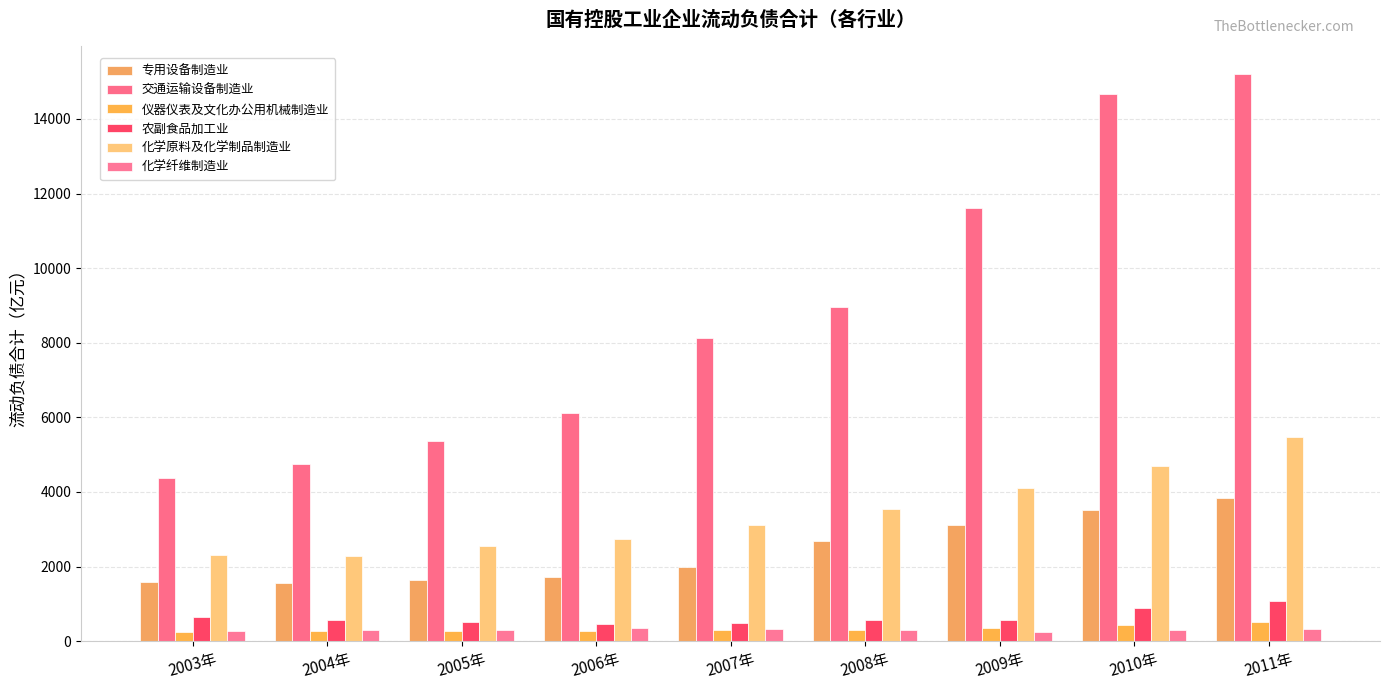

Is it true that 农副食品加工业 equals 1814.9 at 2011年?

False